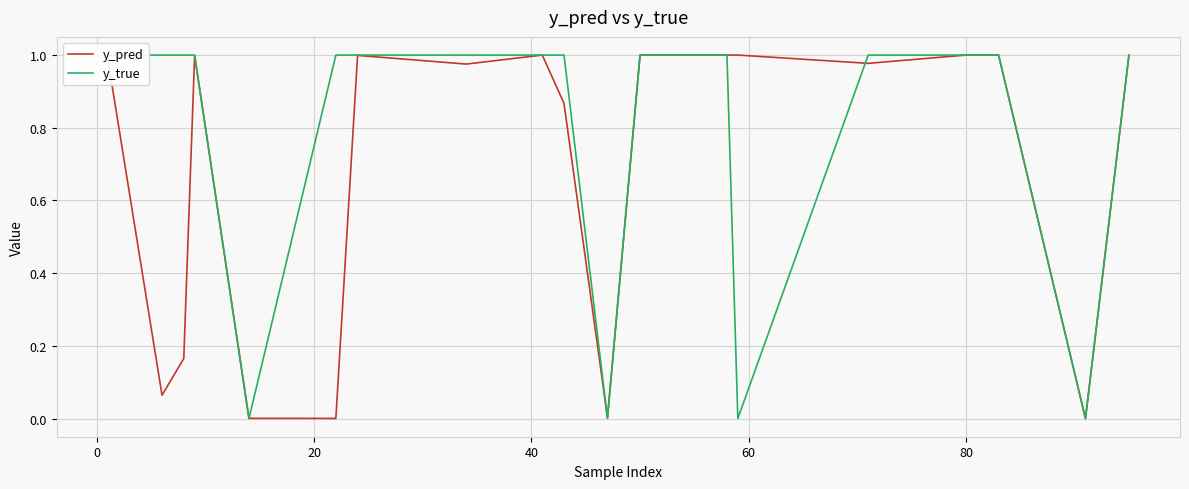

Is the value of y_pred at 100 greater than the value of y_true at 12?

No